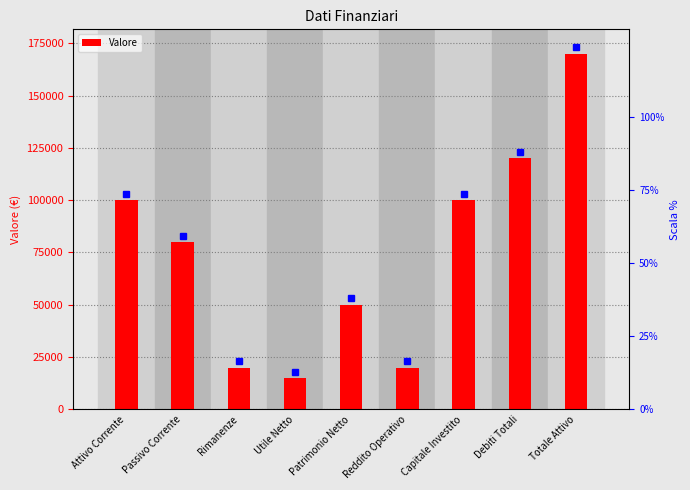

Rank the categories by value from highest to lowest.

Totale Attivo, Debiti Totali, Attivo Corrente, Capitale Investito, Passivo Corrente, Patrimonio Netto, Rimanenze, Reddito Operativo, Utile Netto